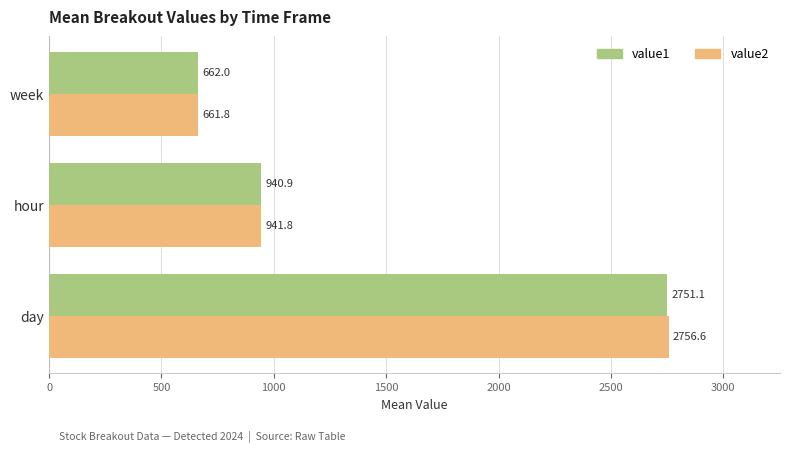

Where is value1 nearest to the value 1706?

hour